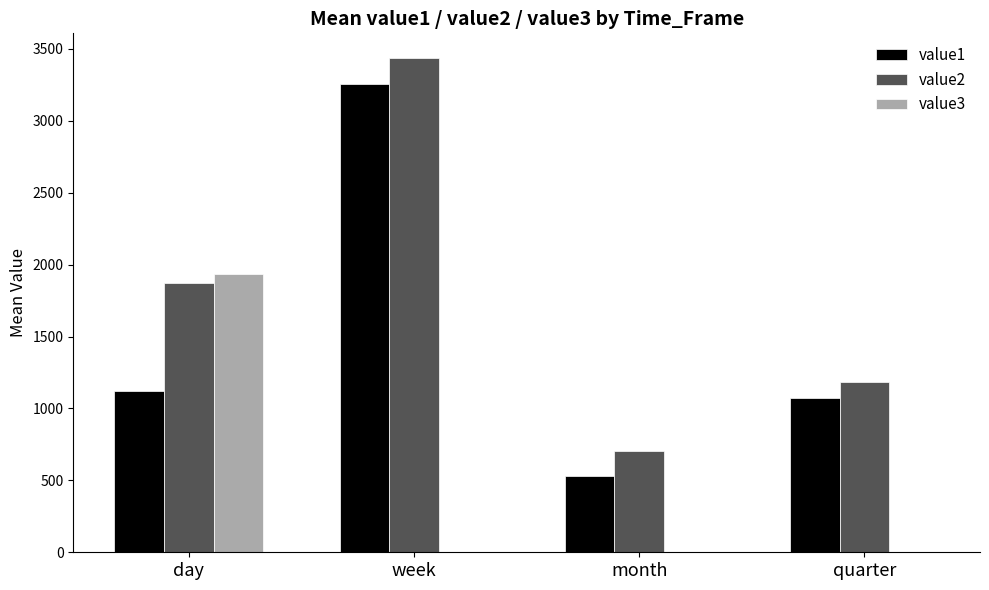

What is the sum of the value2 values at week and day?

5309.0